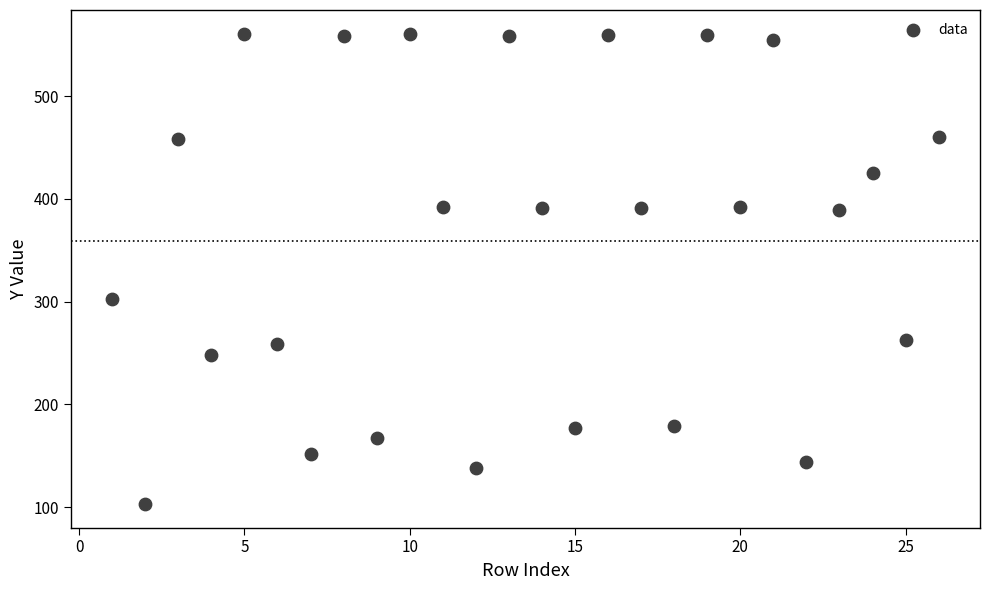

What is the range of X values (max minus min)?

25